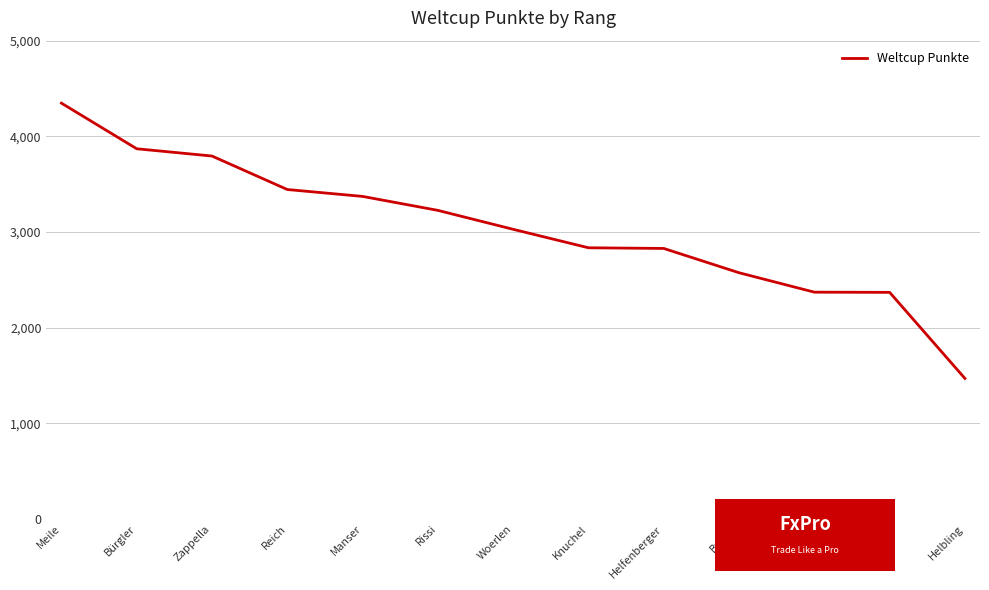

Read the value at Fehr, to the nearest 50.

2350